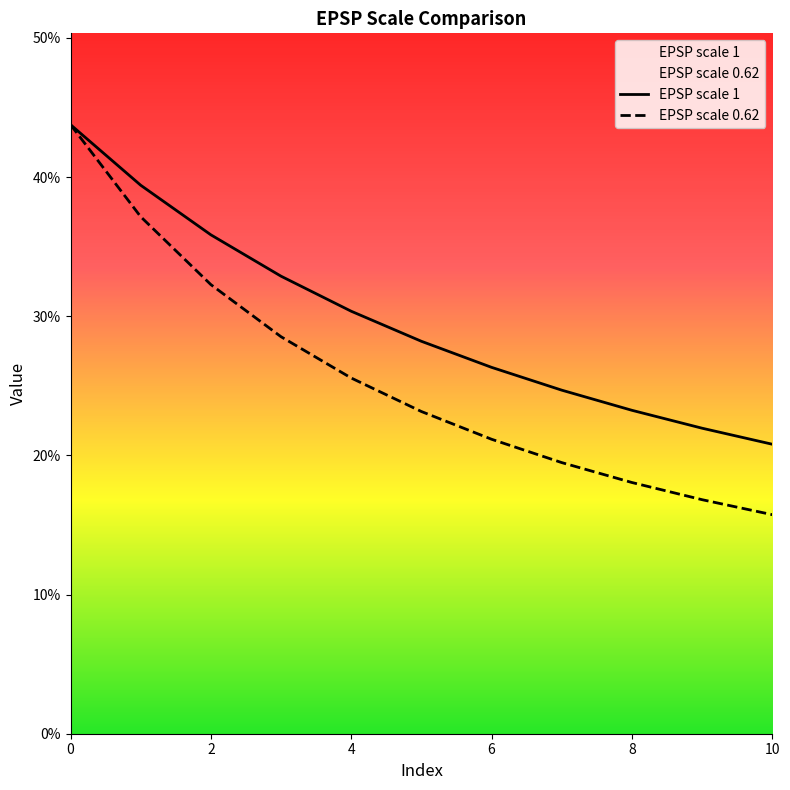

Reading right to left, transcribe all the data shown in this chart.

EPSP scale 1: 0.2	0.2	0.2	0.2	0.3	0.3	0.3	0.3	0.4	0.4	0.4
EPSP scale 0.62: 0.2	0.2	0.2	0.2	0.2	0.2	0.3	0.3	0.3	0.4	0.4